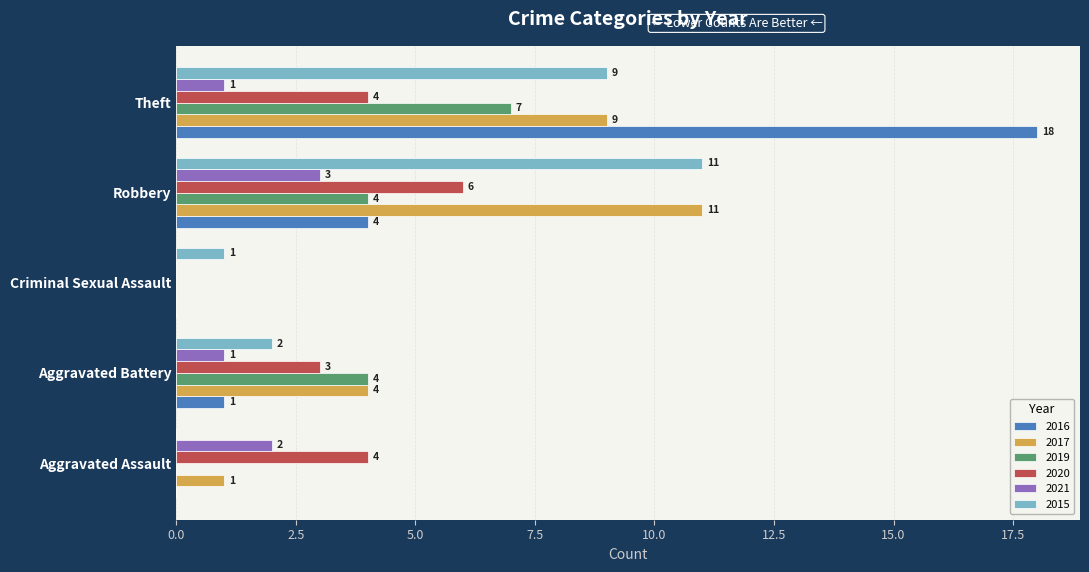

Which series changed the most between Aggravated Battery and Theft?

2016